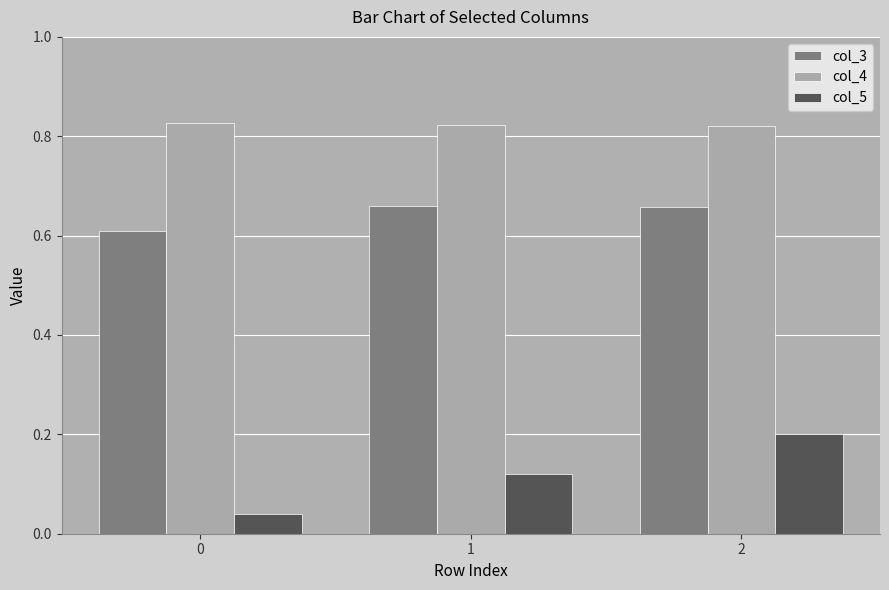

Rank the series by their average value, from lowest to highest.

col_5, col_3, col_4